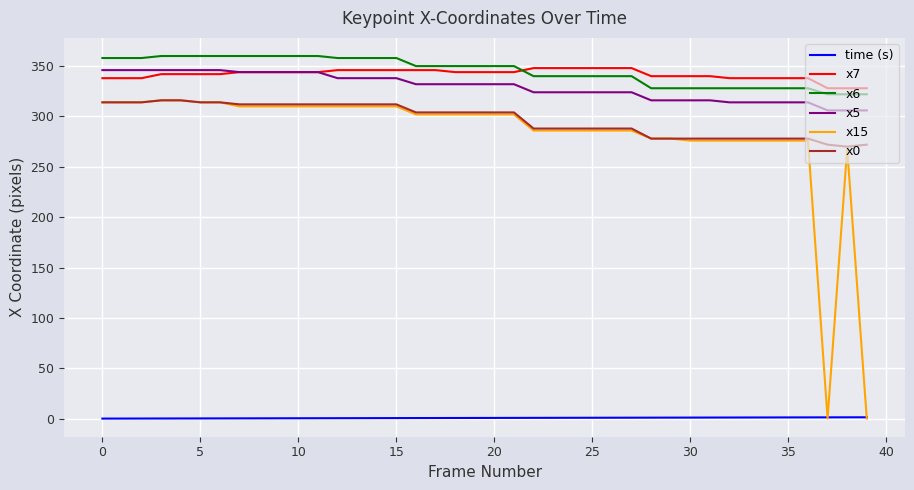

True or false: x5 and time (s) intersect in this chart.

False